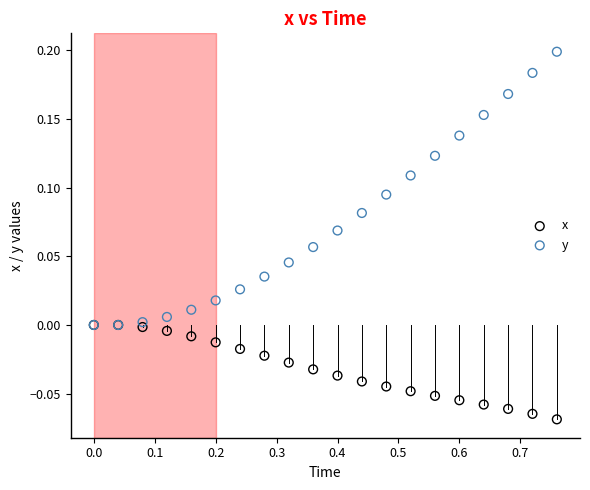

Which series has the widest spread of Y values?

y